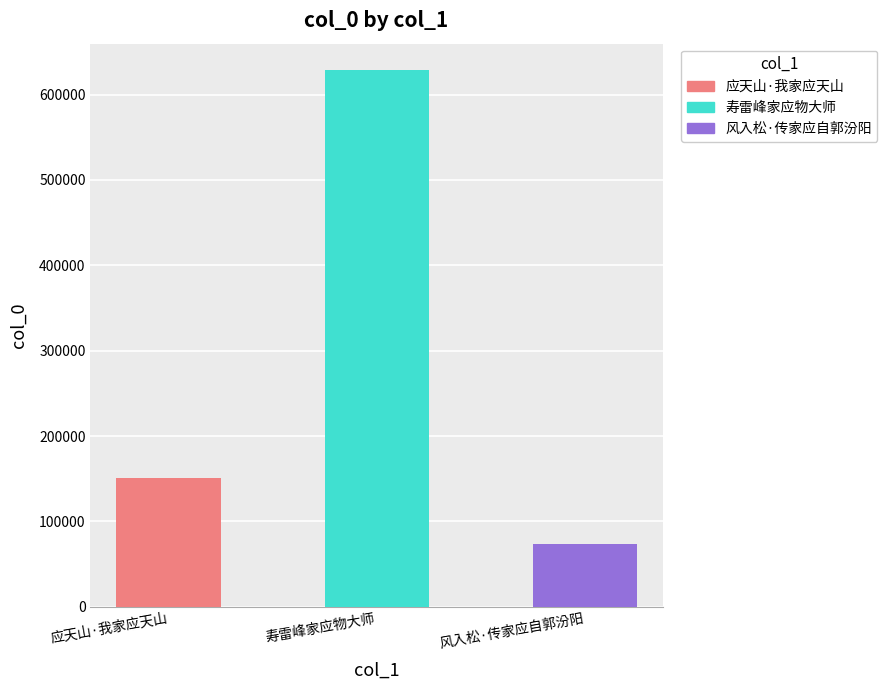

Are the bars horizontal?

No